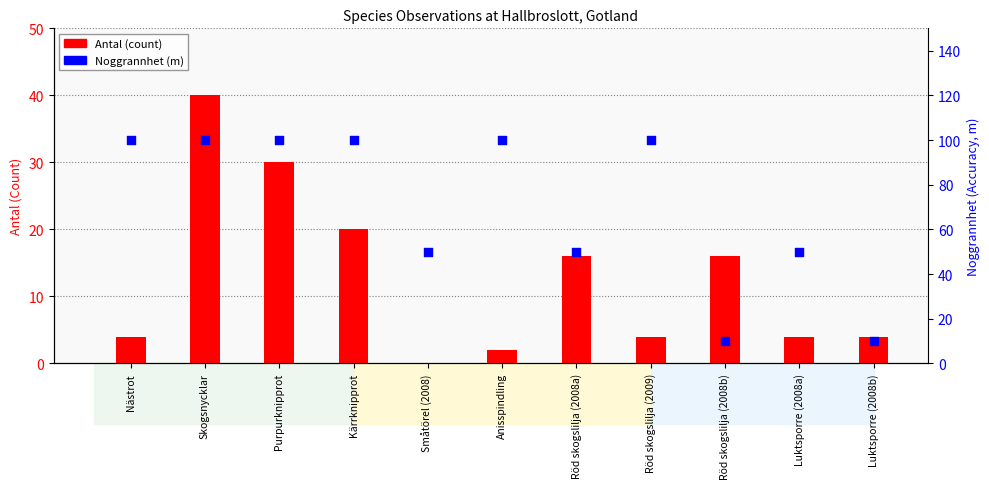

Which series reaches the minimum Y coordinate?

Antal (count)